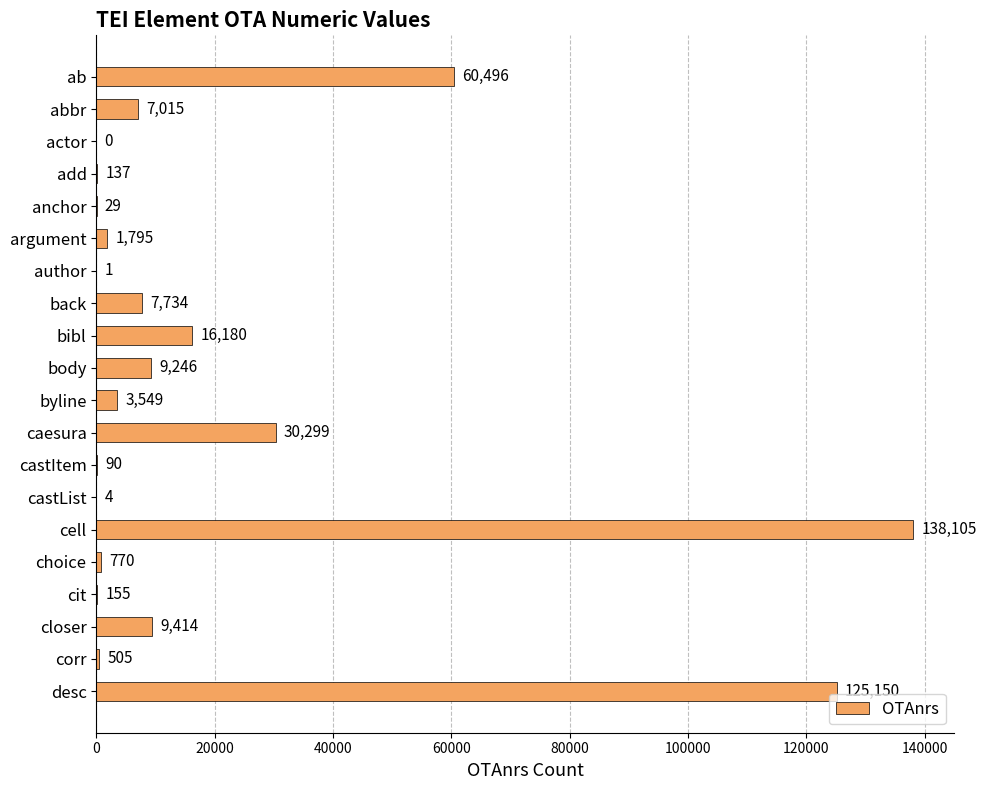

What is the maximum value shown in the chart?

138105